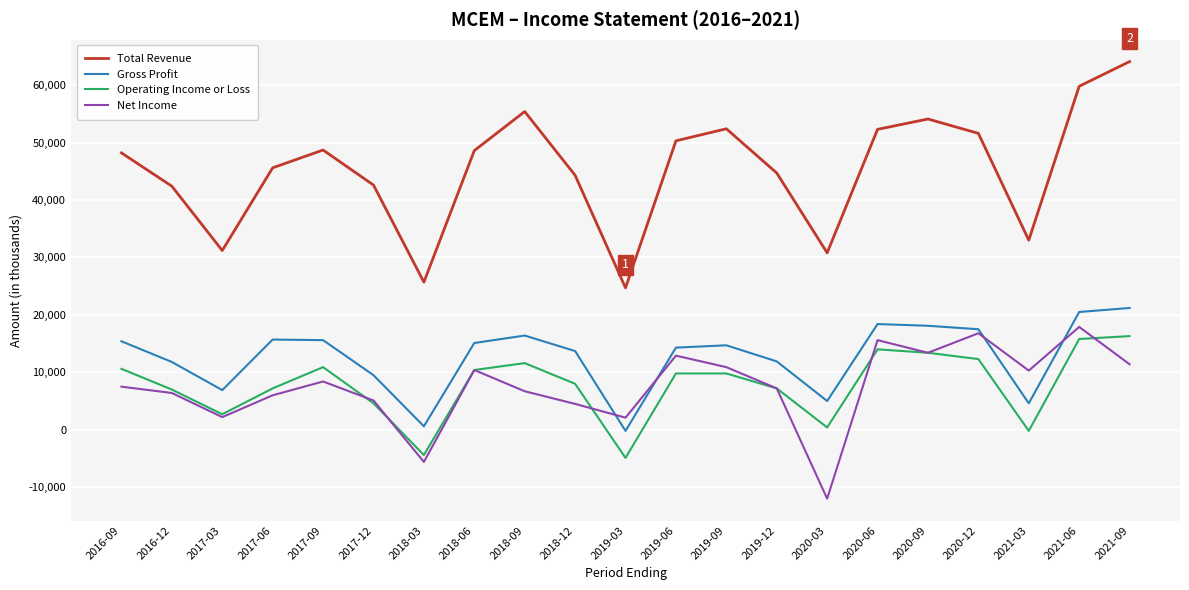

How many lines are shown in the chart?

4